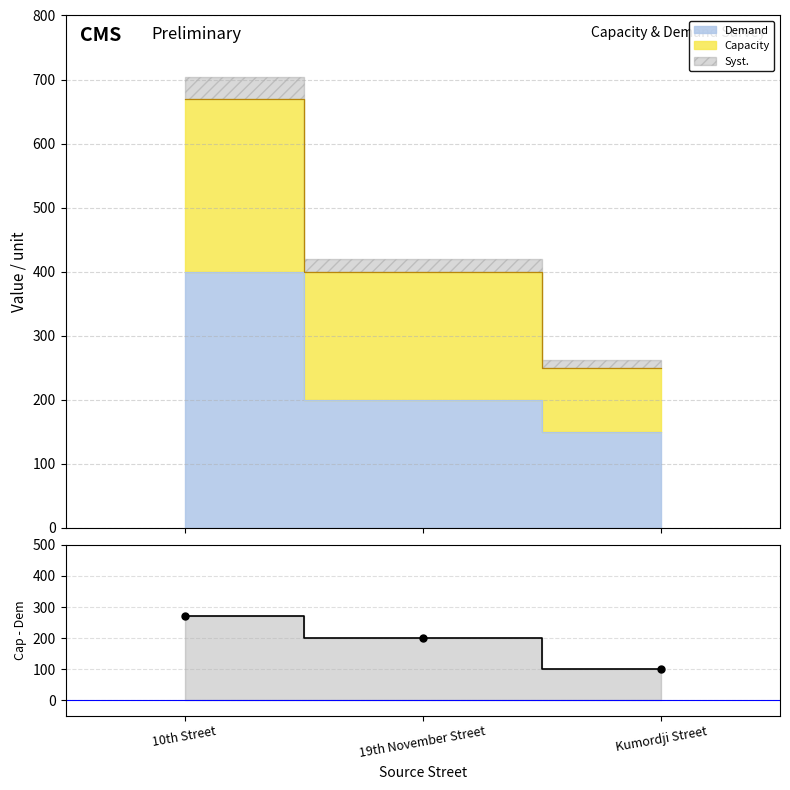

Count the values in the range 100 to 270.

3